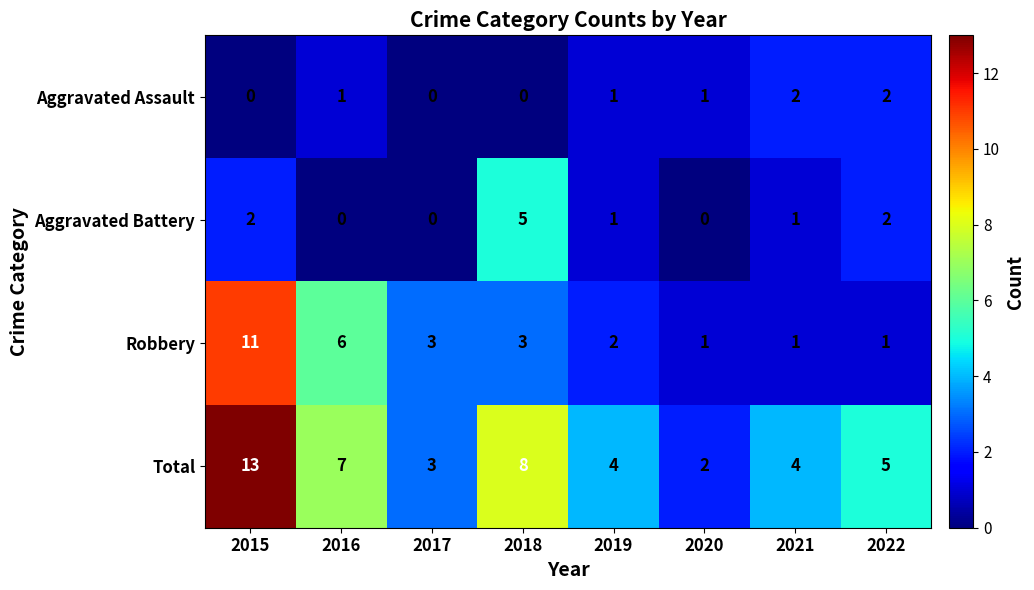

What is the sum of all Aggravated Assault values?

7